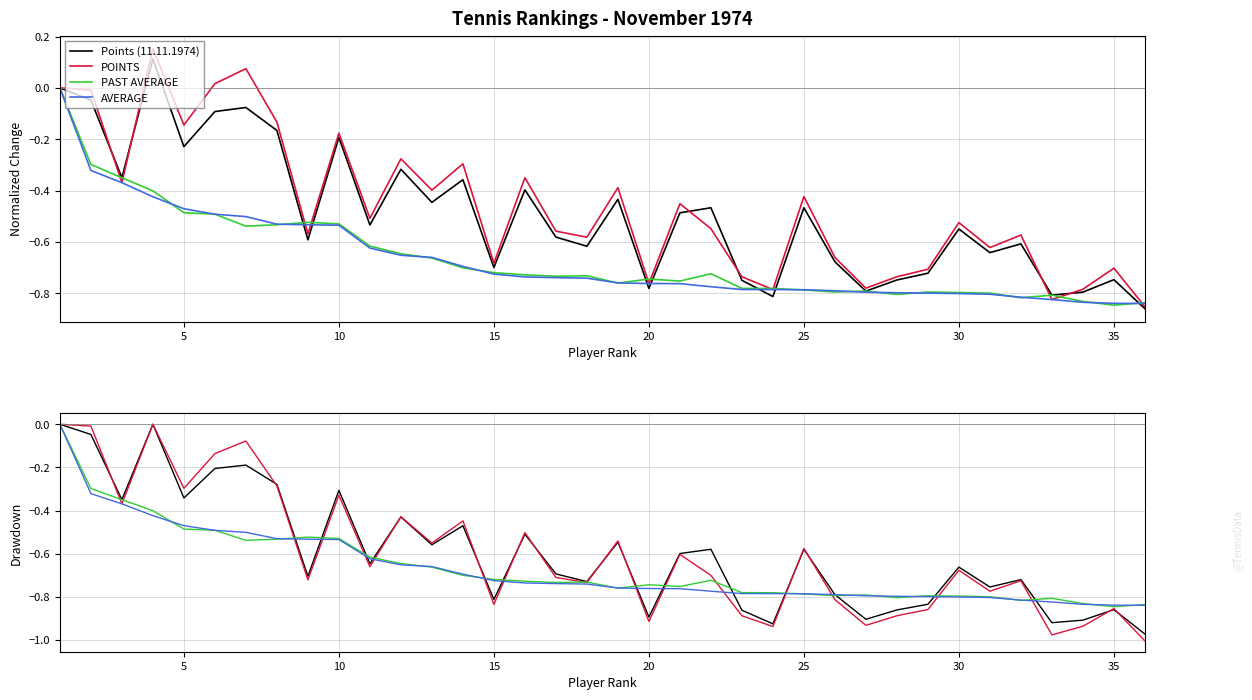

What are all the series names shown in the legend?

Points (11.11.1974), POINTS, PAST AVERAGE, AVERAGE